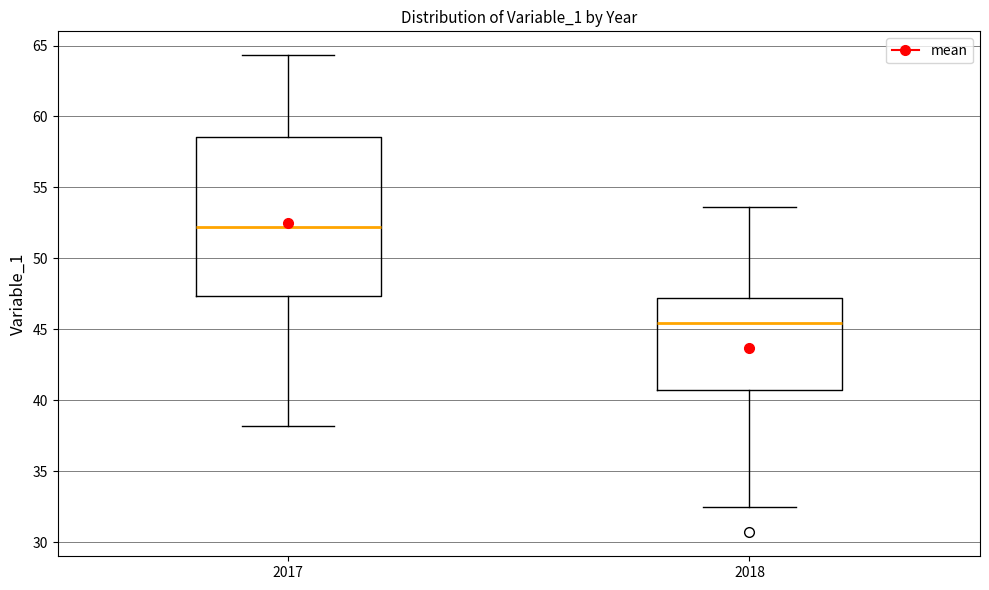

Which box is the tallest, from its lower edge to its upper edge?

2017